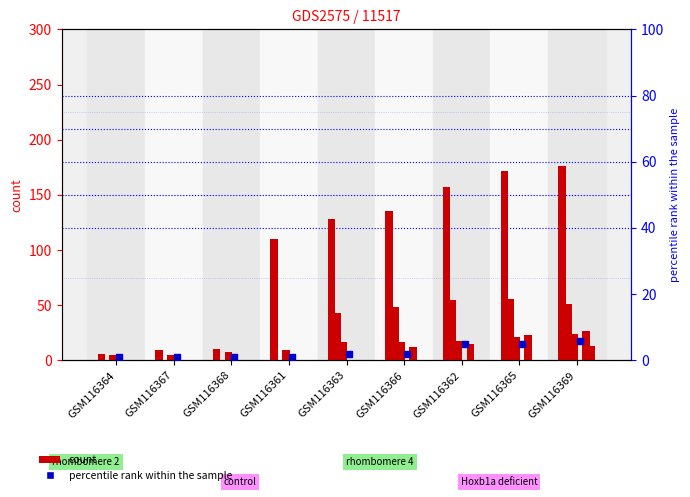

Which series has the largest total across all categories?

count